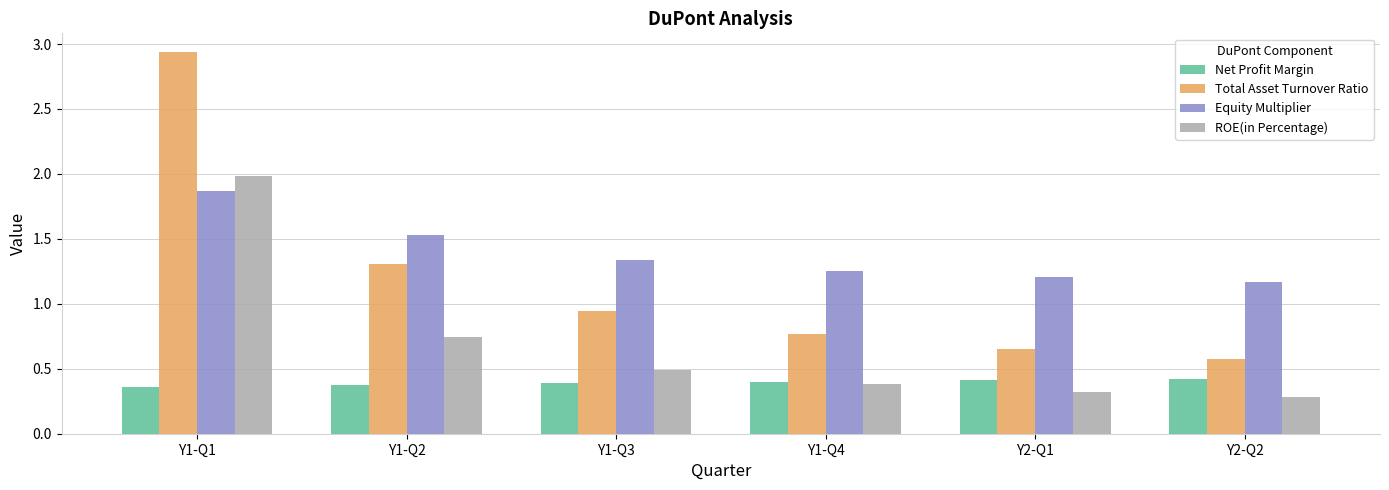

The Net Profit Margin series shows 0.4 at Y2-Q1. True or false?

True